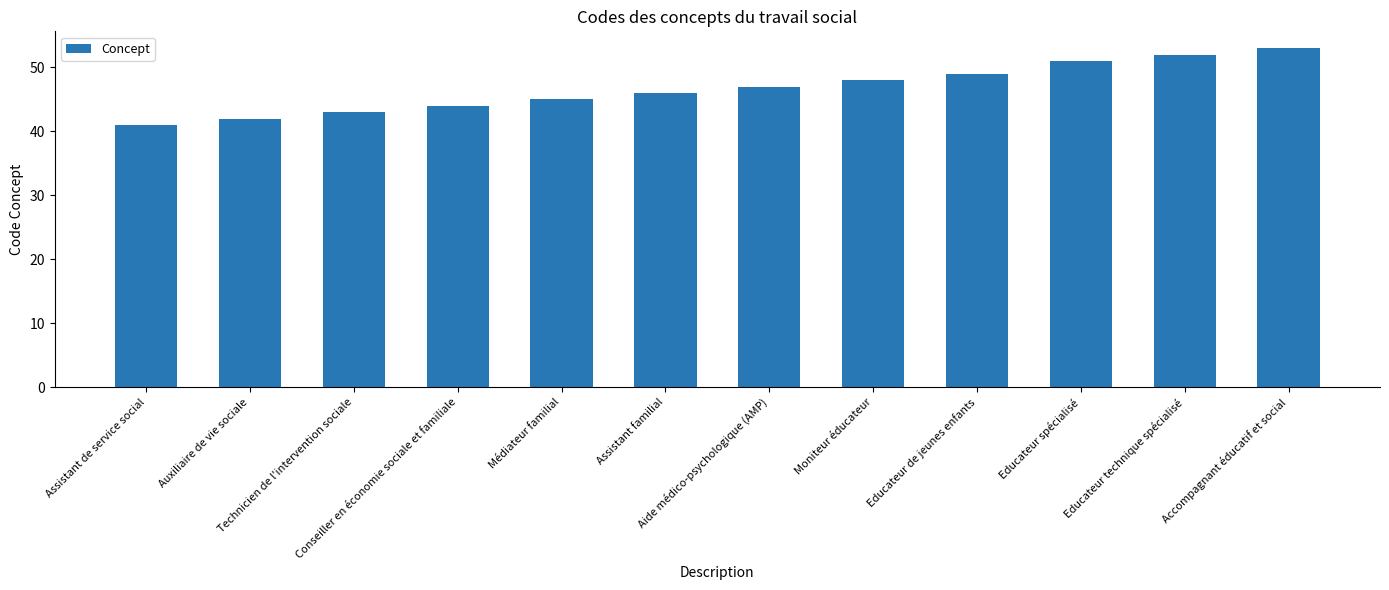

Between Auxiliaire de vie sociale and Educateur de jeunes enfants, which is larger?

Educateur de jeunes enfants